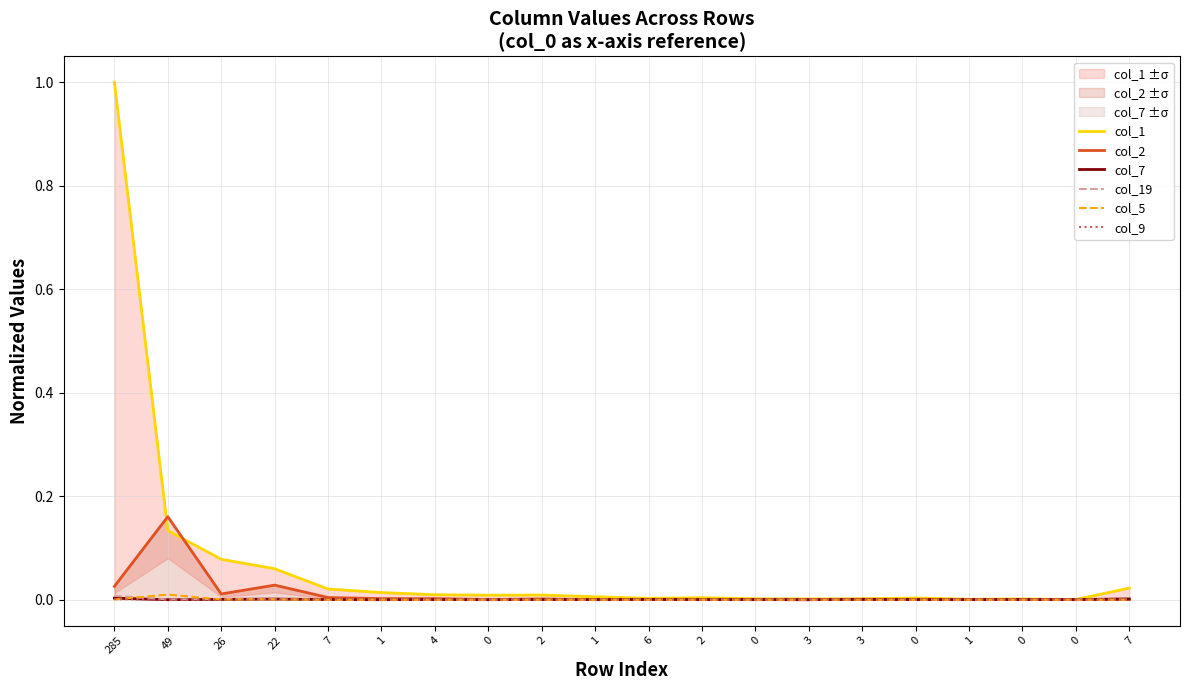

Reading right to left, list all the values displayed in this chart.

col_1: 7=0.0	0=0.0	0=0.0	1=0.0	0=0.0	3=0.0	3=0.0	0=0.0	2=0.0	6=0.0	1=0.0	2=0.0	0=0.0	4=0.0	1=0.0	7=0.0	22=0.1	26=0.1	49=0.1	285=1.0
col_2: 7=0.0	0=0.0	0=0.0	1=0.0	0=0.0	3=0.0	3=0.0	0=0.0	2=0.0	6=0.0	1=0.0	2=0.0	0=0.0	4=0.0	1=0.0	7=0.0	22=0.0	26=0.0	49=0.2	285=0.0
col_7: 7=0.0	0=0.0	0=0.0	1=0.0	0=0.0	3=0.0	3=0.0	0=0.0	2=0.0	6=0.0	1=0.0	2=0.0	0=0.0	4=0.0	1=0.0	7=0.0	22=0.0	26=0.0	49=0.0	285=0.0
col_19: 7=0.0	0=0.0	0=0.0	1=0.0	0=0.0	3=0.0	3=0.0	0=0.0	2=0.0	6=0.0	1=0.0	2=0.0	0=0.0	4=0.0	1=0.0	7=0.0	22=0.0	26=0.0	49=0.0	285=0.0
col_5: 7=0.0	0=0.0	0=0.0	1=0.0	0=0.0	3=0.0	3=0.0	0=0.0	2=0.0	6=0.0	1=0.0	2=0.0	0=0.0	4=0.0	1=0.0	7=0.0	22=0.0	26=0.0	49=0.0	285=0.0
col_9: 7=0.0	0=0.0	0=0.0	1=0.0	0=0.0	3=0.0	3=0.0	0=0.0	2=0.0	6=0.0	1=0.0	2=0.0	0=0.0	4=0.0	1=0.0	7=0.0	22=0.0	26=0.0	49=0.0	285=0.0